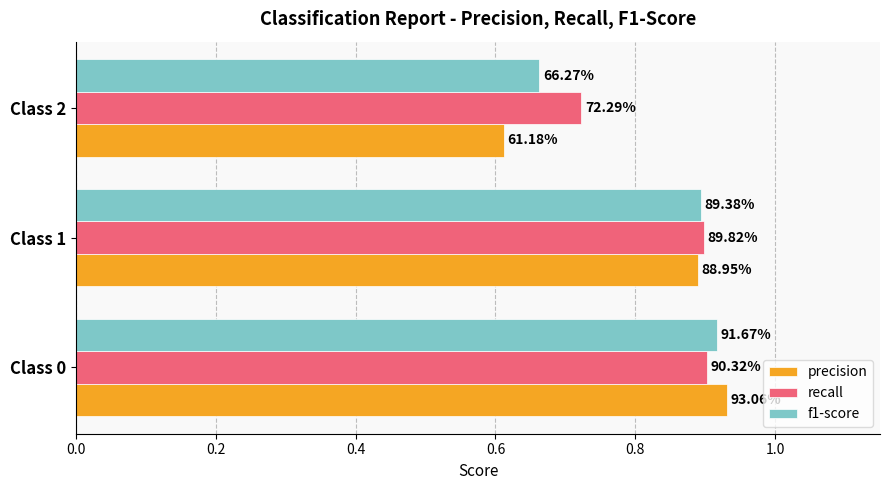

Reading left to right, extract all data points from this chart.

precision: 0.0=0.9	0.2=0.9	0.4=0.6
recall: 0.0=0.9	0.2=0.9	0.4=0.7
f1-score: 0.0=0.9	0.2=0.9	0.4=0.7